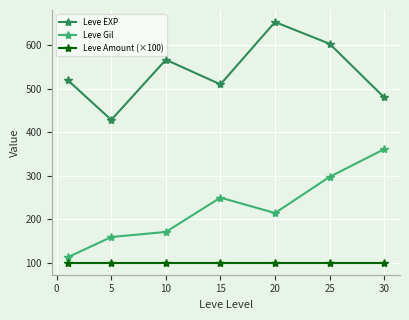

How many interior local valleys does the Leve EXP series have?

2